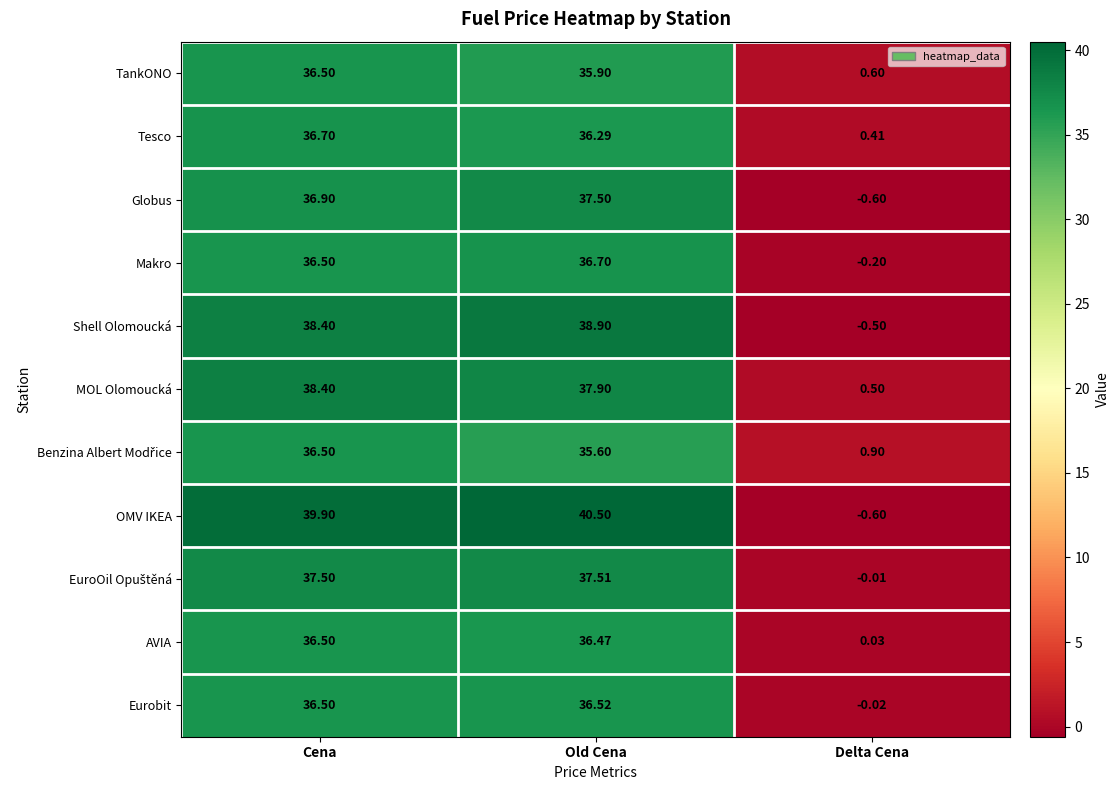

At which category is the sum across all series the highest?

Cena